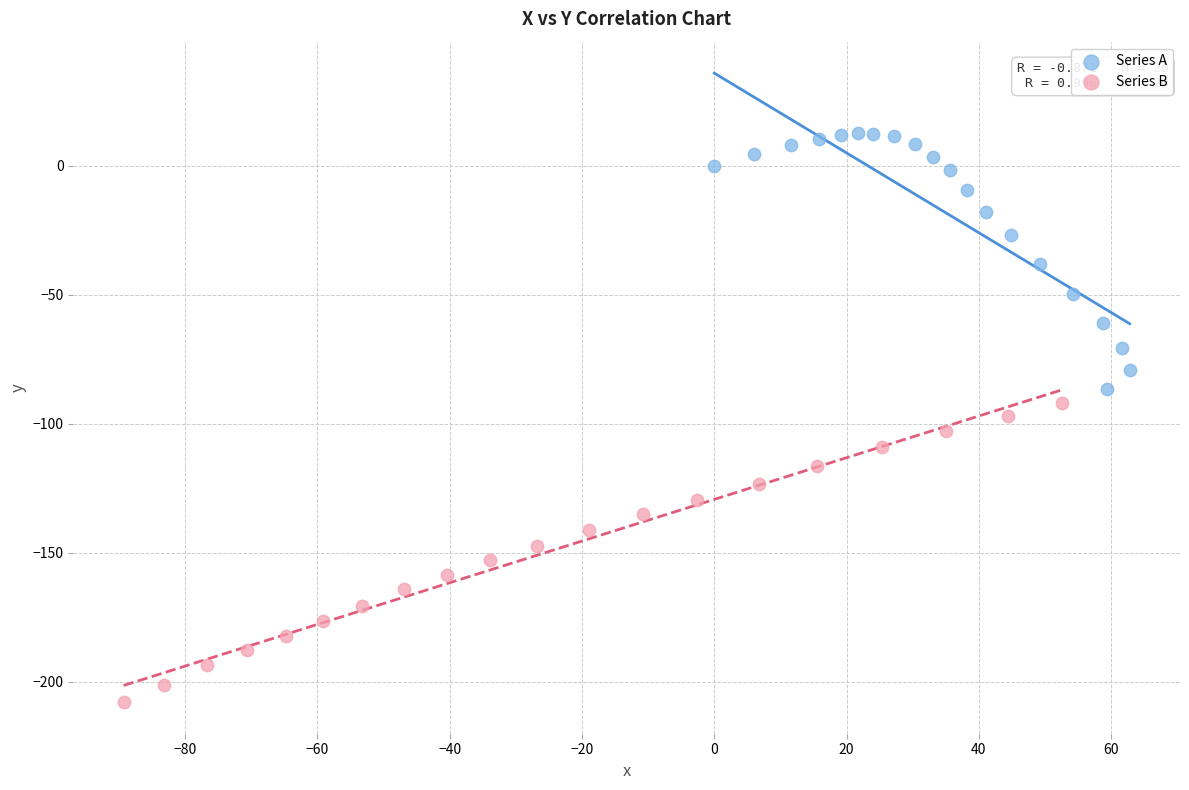

Which series contains the lowest Y value?

Series B